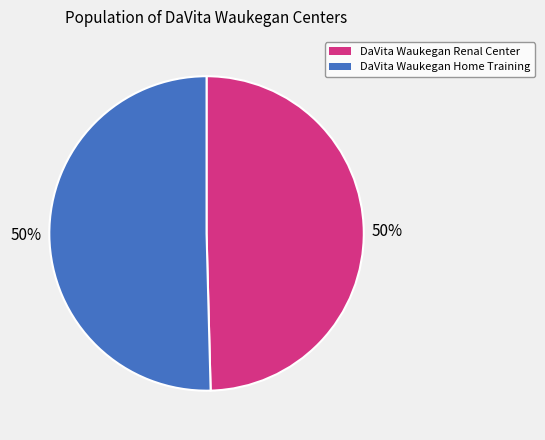

What percentage is the DaVita Waukegan Renal Center slice, to the nearest percent?

50%